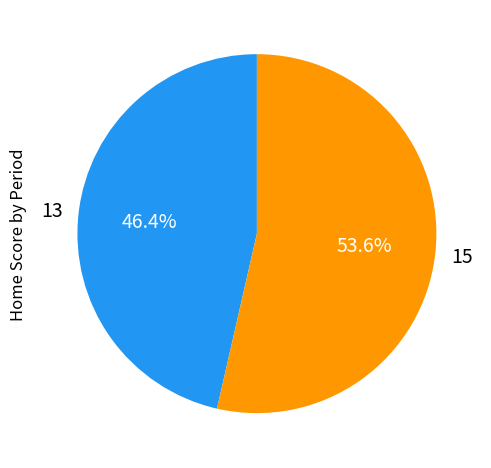

Is there any slice that represents more than half of the pie?

Yes